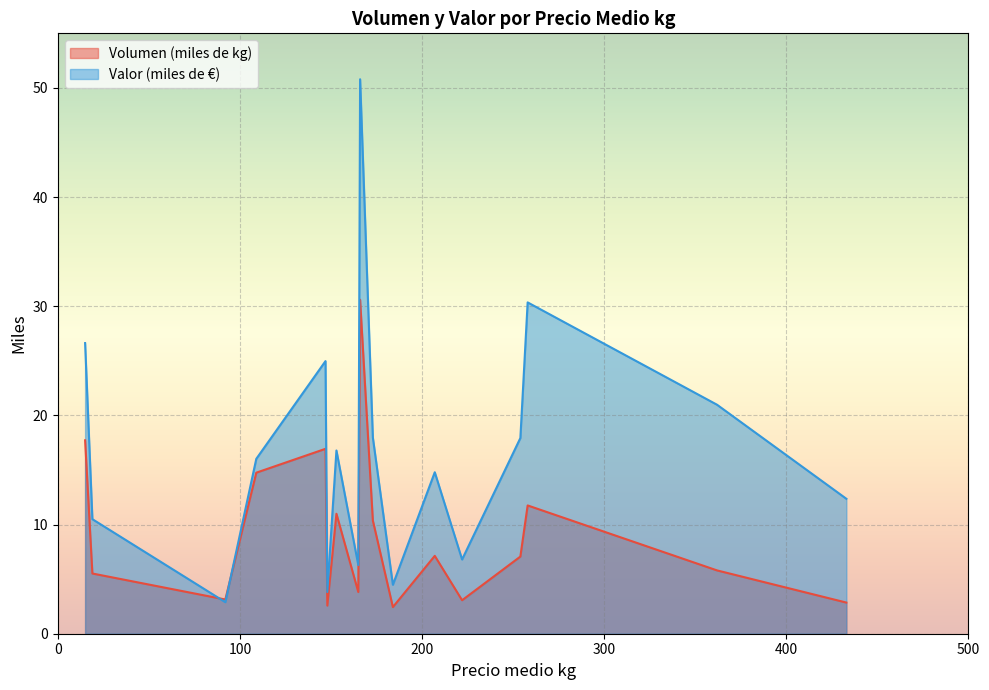

True or false: Volumen (miles de kg) and Valor (miles de €) cross at least once.

True